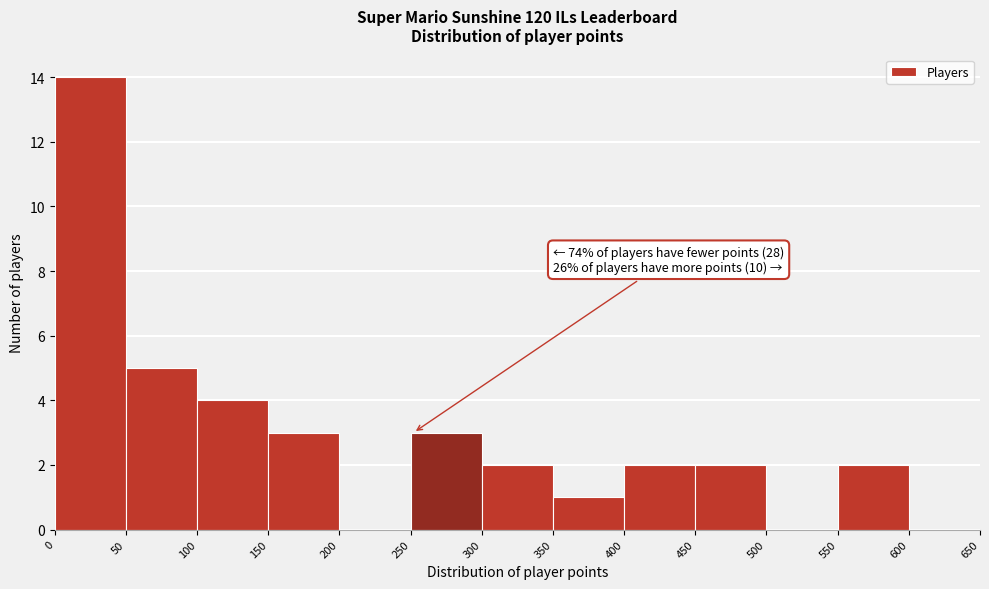

Over which range of the x-axis is the bar tallest?

0 to 50